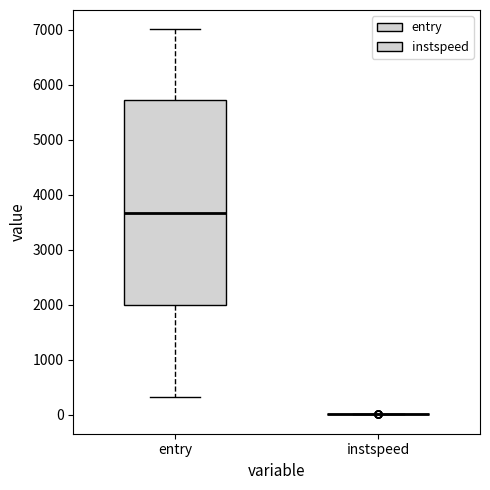

Reading left to right, read every box against the y-axis: the position of its median line, the range the box covers, and the ends of its whiskers. The values are not printed on the chart, so give them approximately, as read against the axis.

entry: median 3700, box 2000 to 5700, whiskers 300 to 7000
instspeed: box collapsed to a line at 0, whiskers 0 to 0